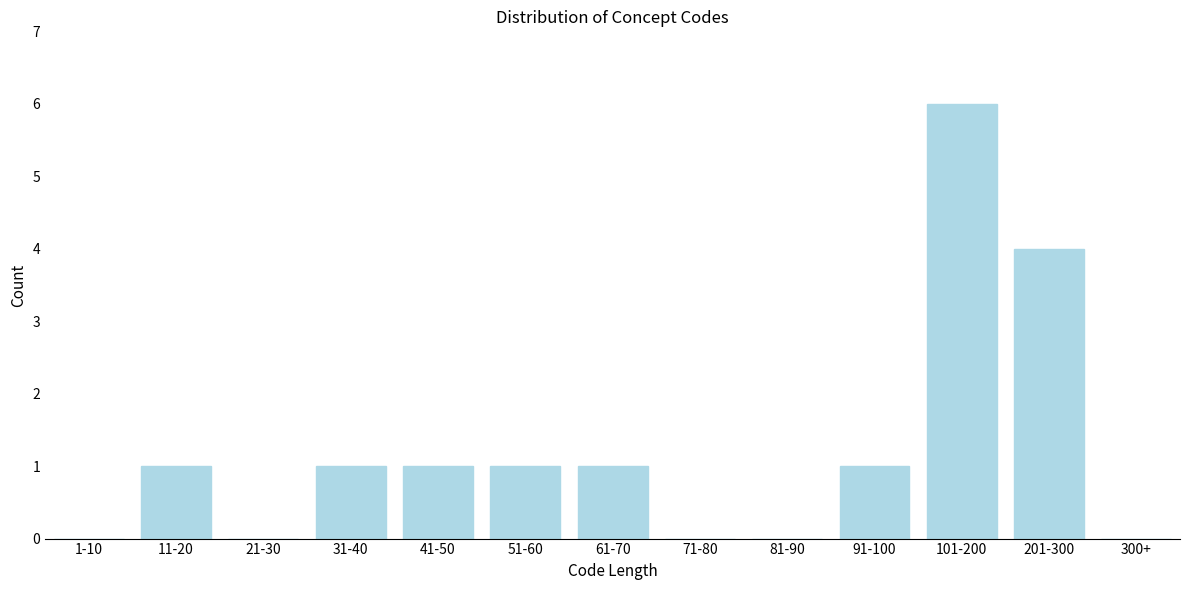

Reading left to right, what are all the values shown in this chart?

1-10=0	11-20=1	21-30=0	31-40=1	41-50=1	51-60=1	61-70=1	71-80=0	81-90=0	91-100=1	101-200=6	201-300=4	300+=0